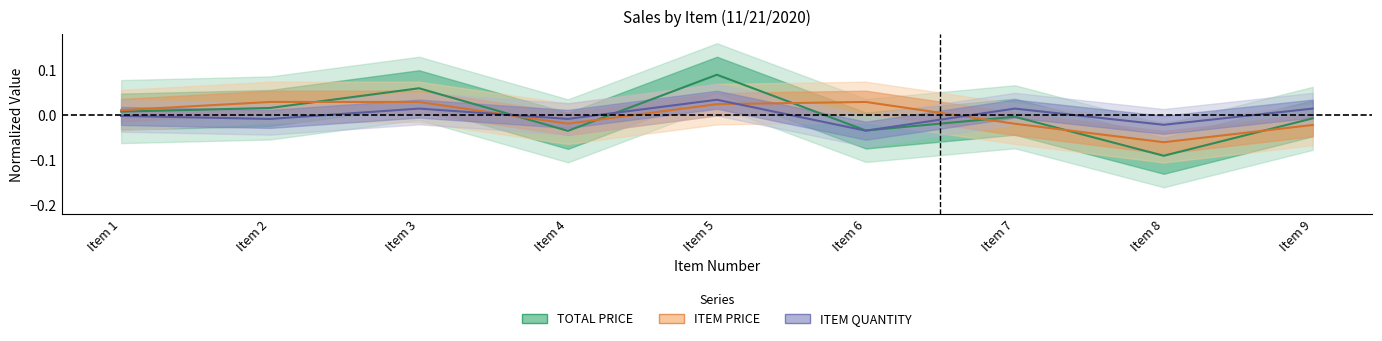

Rank the categories by TOTAL PRICE value from highest to lowest.

Item 5, Item 3, Item 2, Item 1, Item 7, Item 9, Item 6, Item 4, Item 8